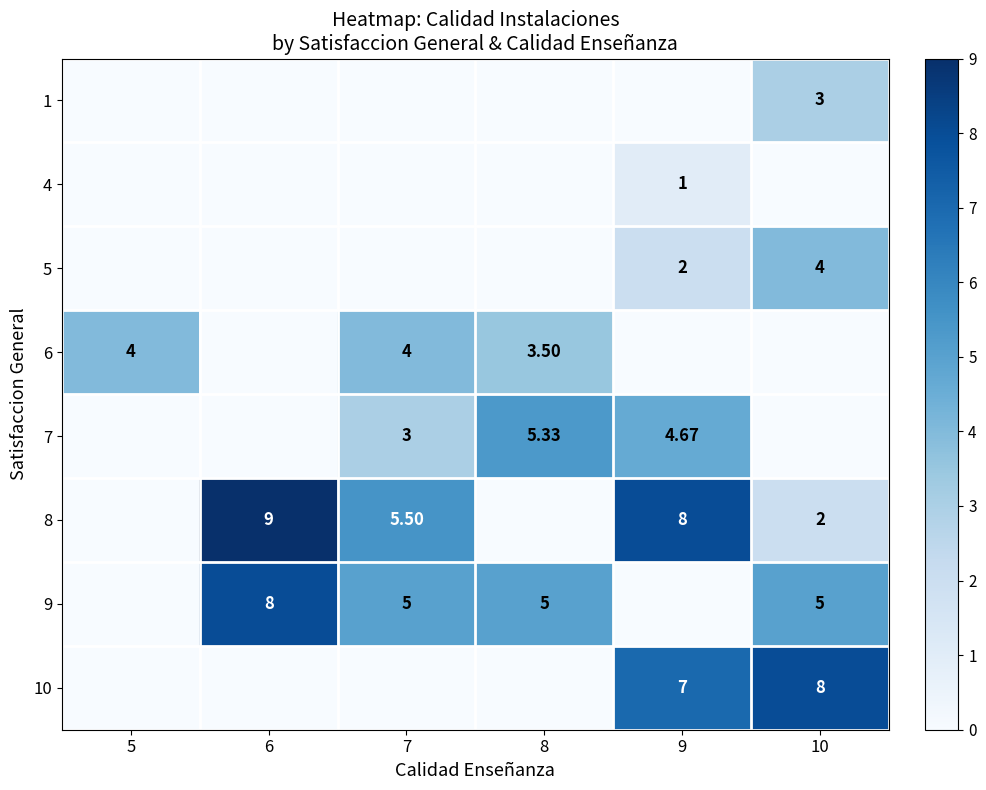

What is the sum of all row_7 values?

15.0